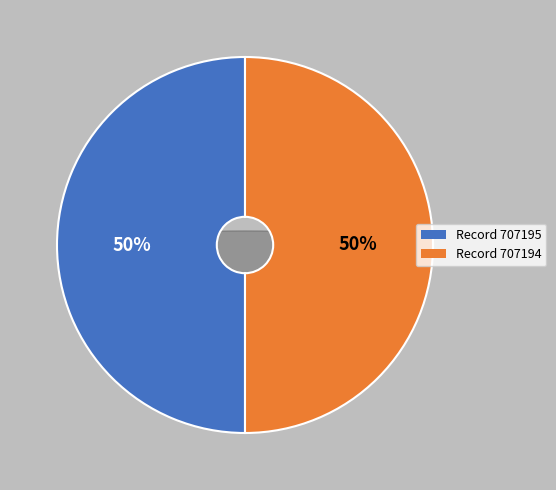

To the nearest percent, what is the average slice percentage?

50%